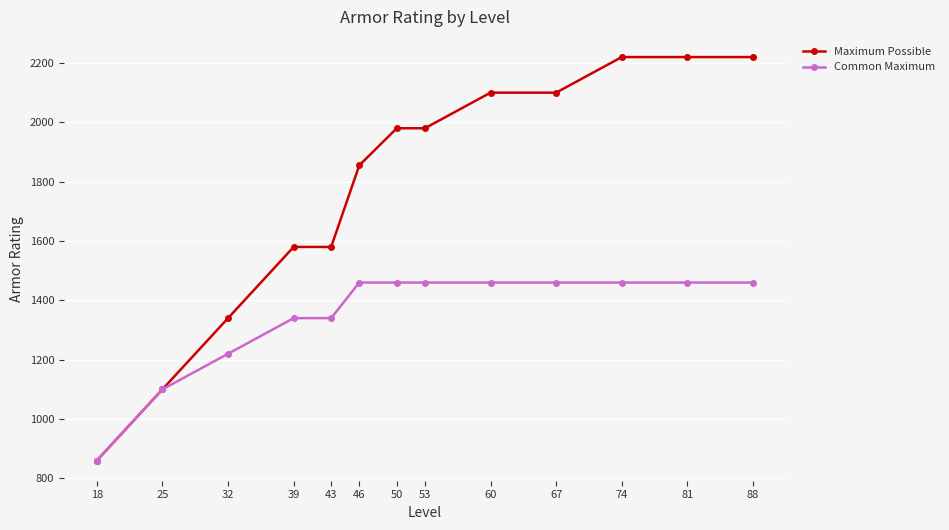

What is the maximum value for Maximum Possible?

2220